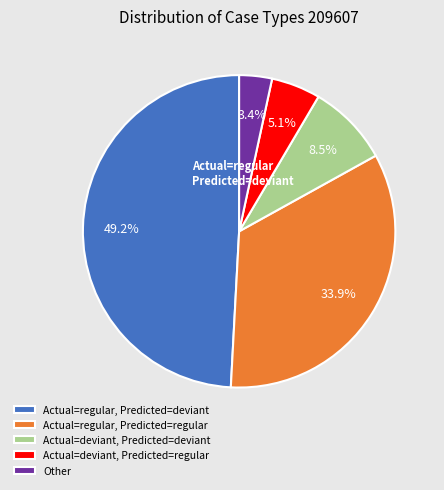

Count the number of slices in the pie.

5